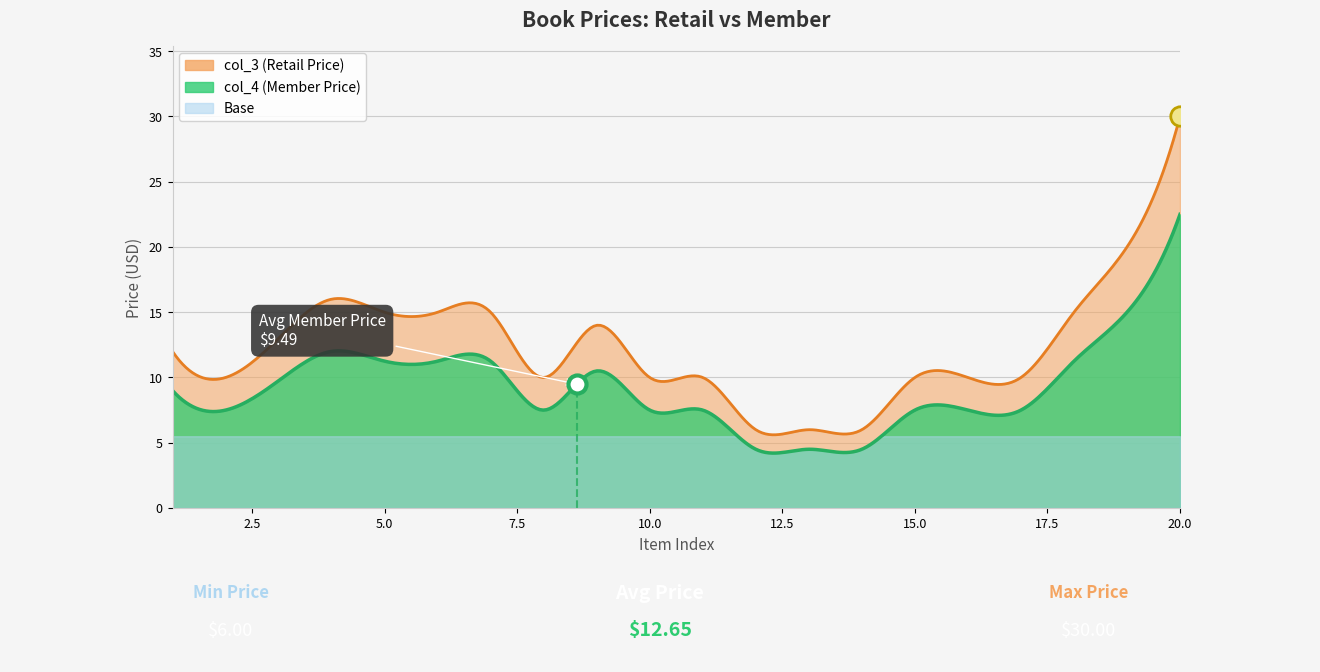

How many categories are shown in the chart?

20